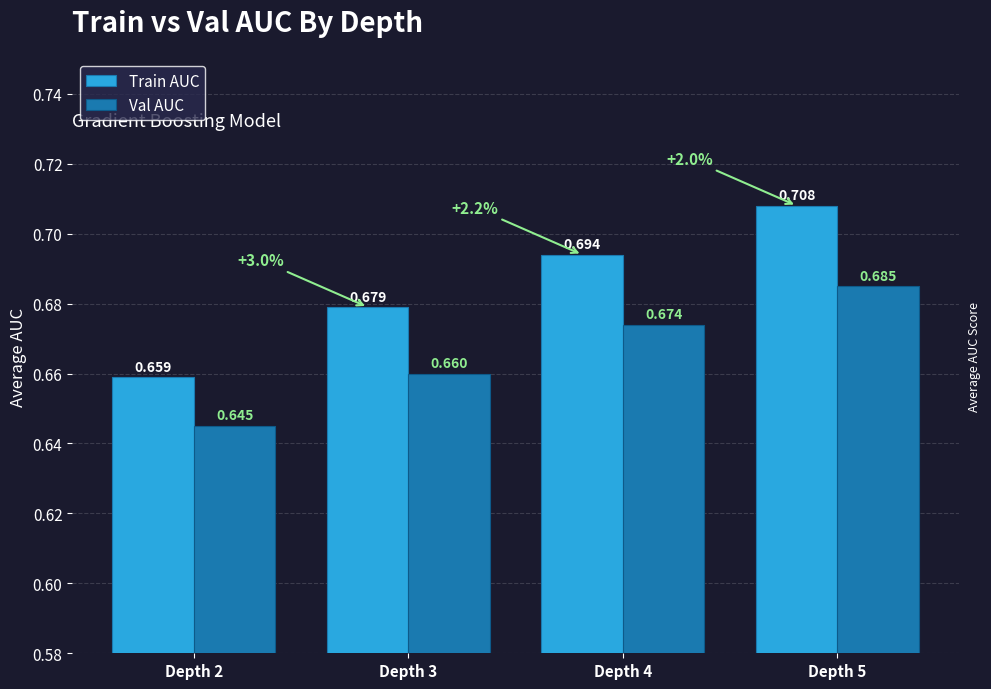

What are all the series names shown in the legend?

Train AUC, Val AUC